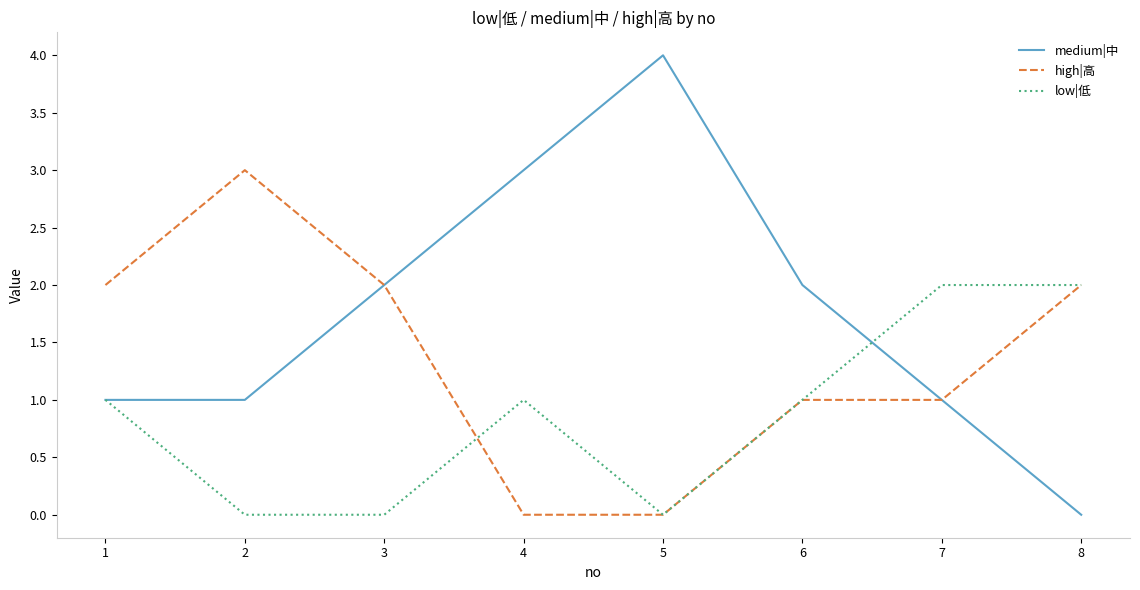

True or false: medium|中 has a value of 1 at 1.

True